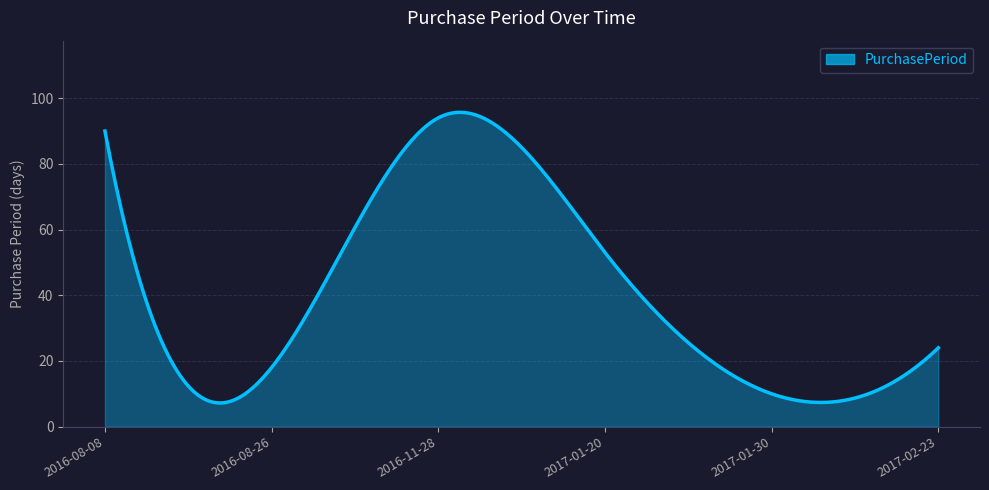

What is the difference between the maximum and minimum values?

88.5